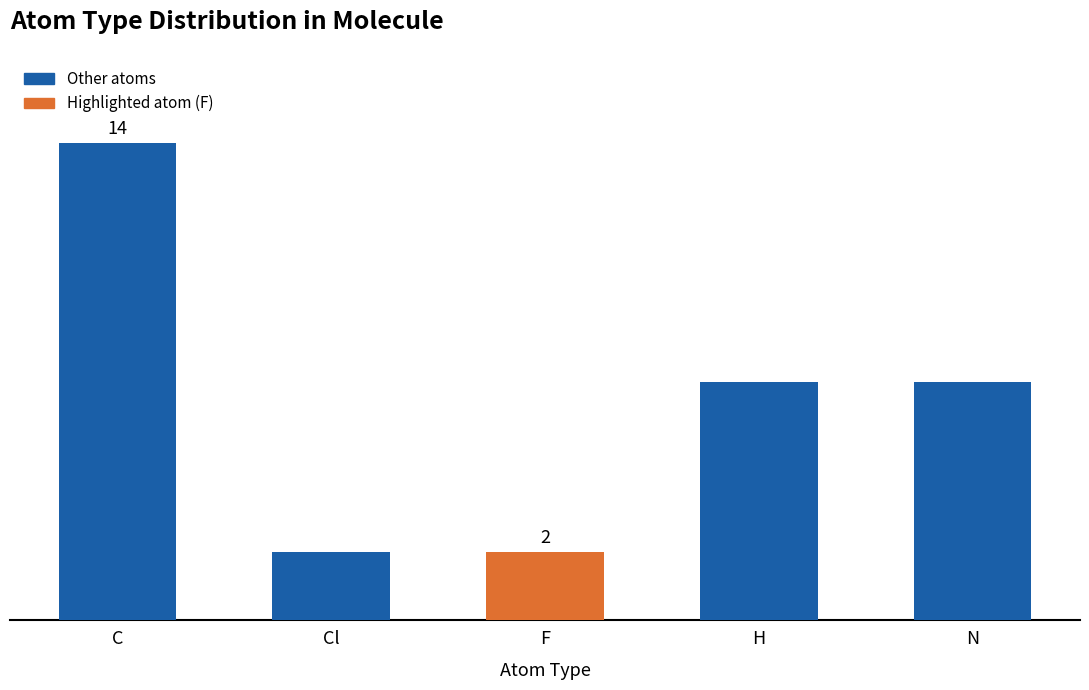

Where does the data first go above 7?

C